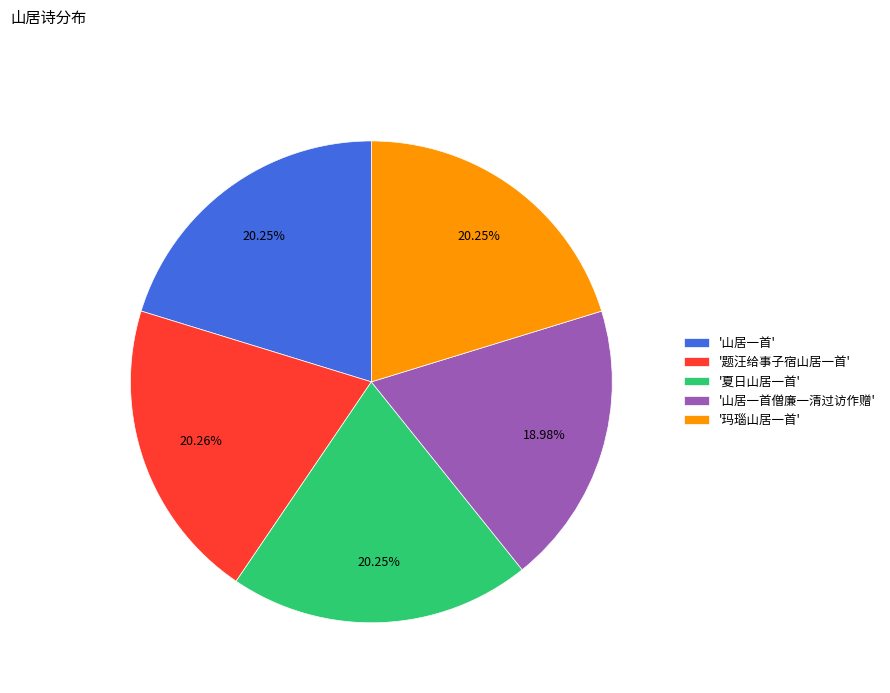

Which category has the smallest portion of the pie?

'山居一首僧廉一清过访作赠'